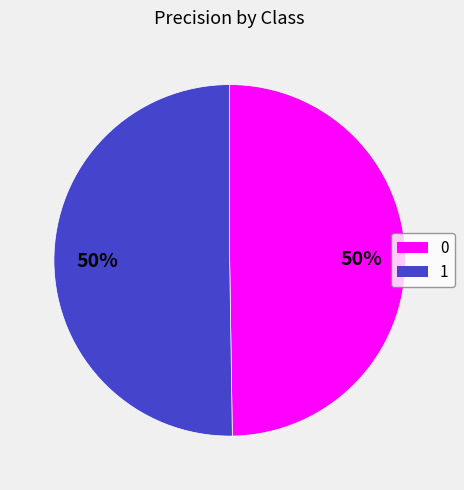

Is it true that 0 is 50% of the pie?

True